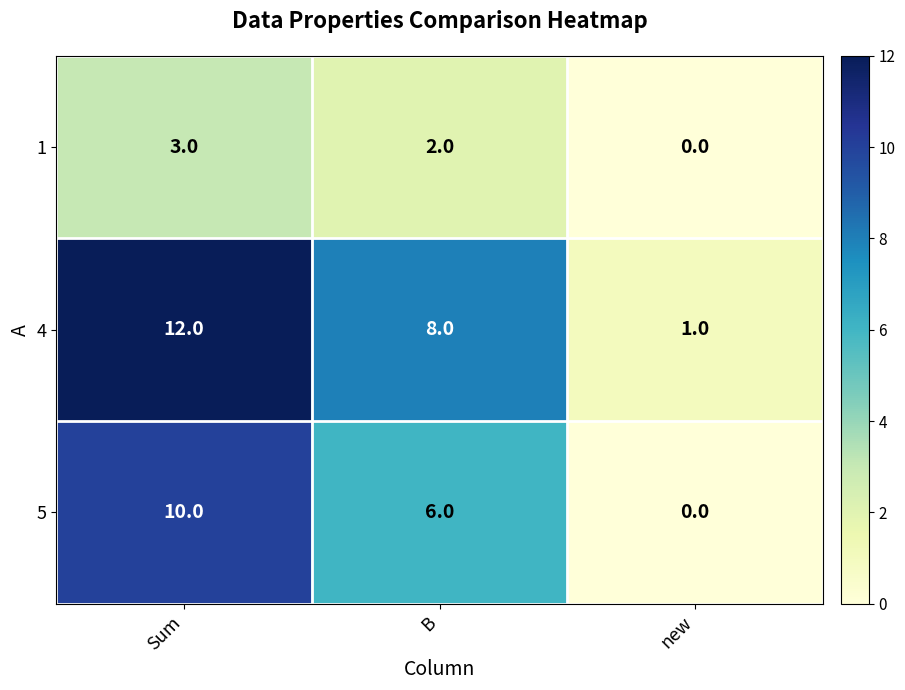

Which label corresponds to the largest value in the chart?

Sum